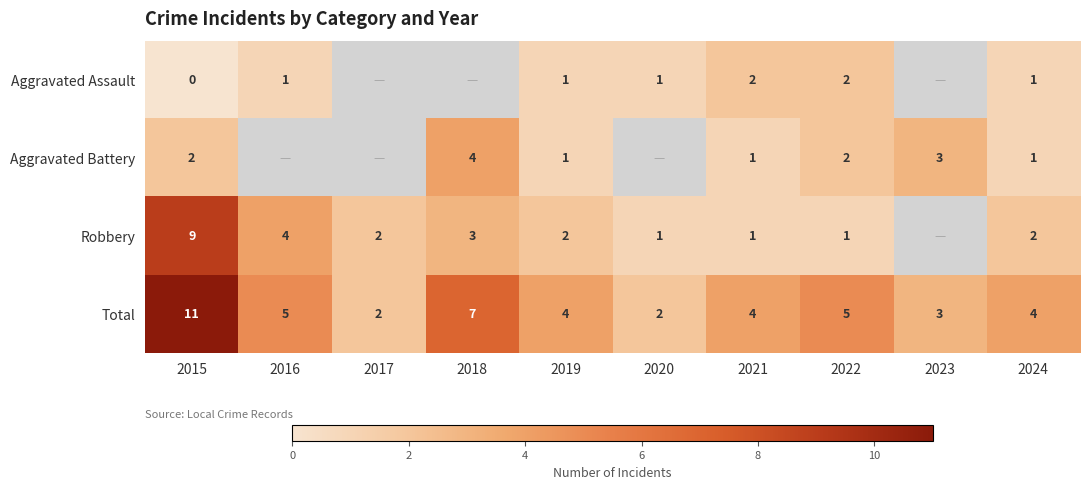

How many values in the Total series are below 4?

3